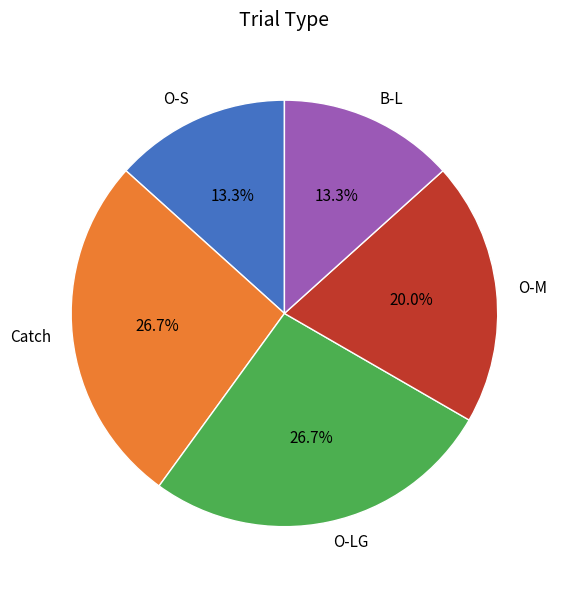

To the nearest percent, what is the difference between the largest and smallest slice percentages?

13%